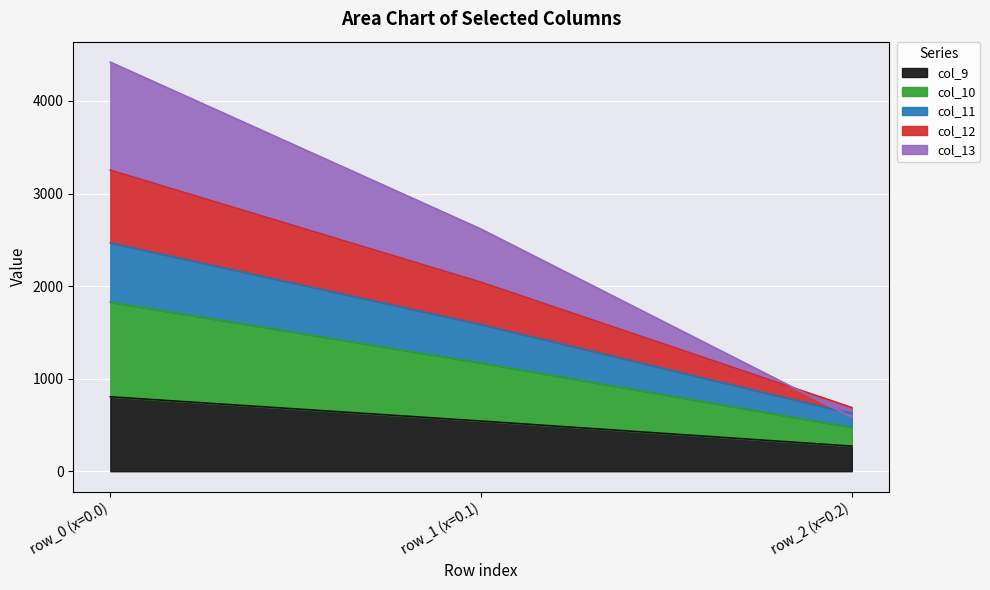

List the labels in order of col_9 value, largest first.

row_0 (x=0.0), row_1 (x=0.1), row_2 (x=0.2)